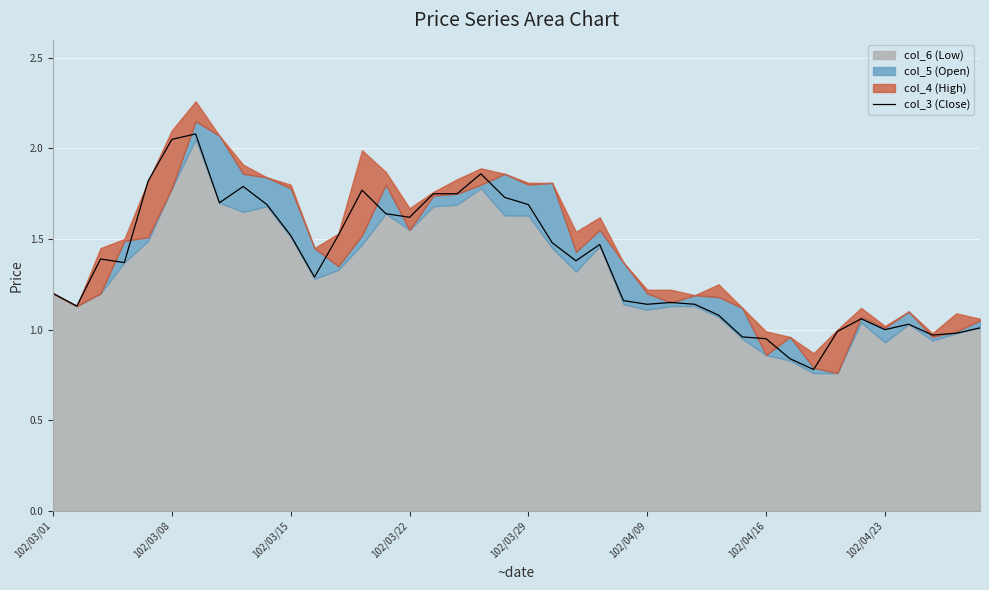

Reading left to right, transcribe all the data shown in this chart.

1.2	1.1	1.4	1.4	1.8	2.0	2.1	1.7	1.8	1.7	1.5	1.3	1.5	1.8	1.6	1.6	1.8	1.8	1.9	1.7	1.7	1.5	1.4	1.5	1.2	1.1	1.1	1.1	1.1	1.0	0.9	0.8	0.8	1.0	1.1	1.0	1.0	1.0	1.0	1.0